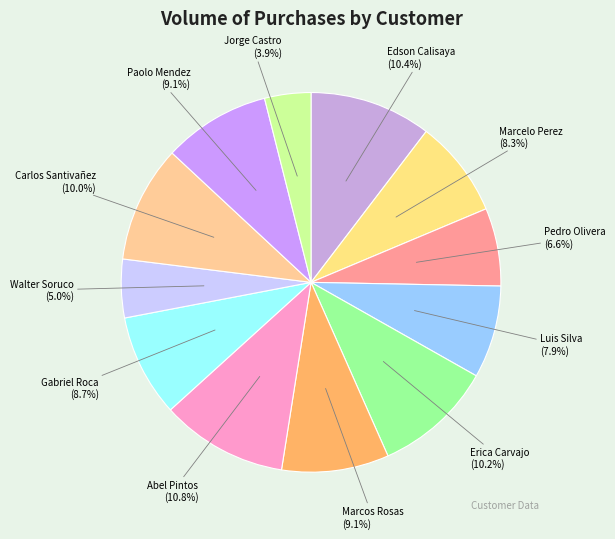

What is the total percentage of Abel Pintos (10.8%) and Pedro Olivera (6.6%)?

17.4%